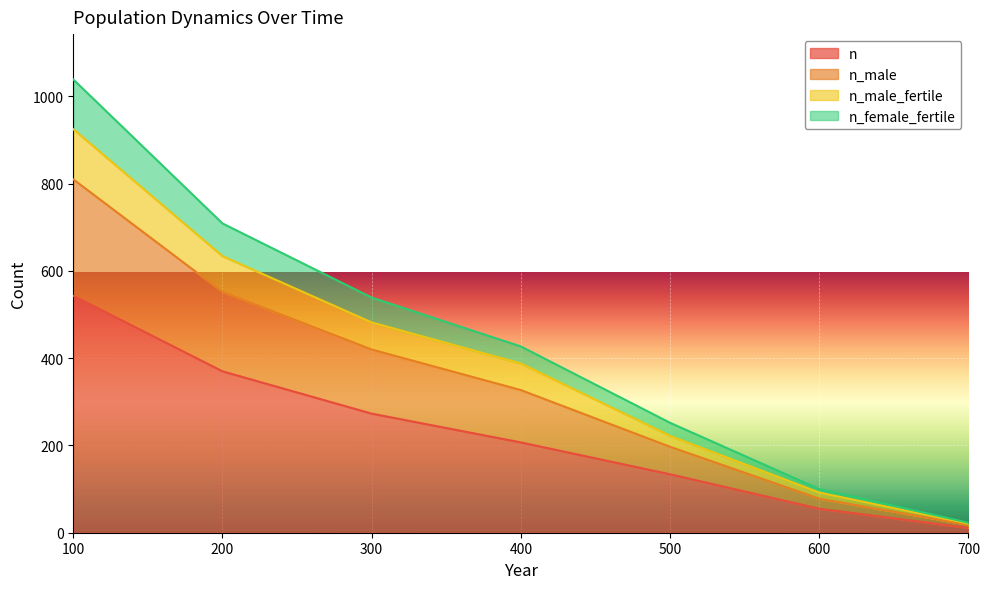

List the labels in order of n_male_fertile value, smallest first.

700, 600, 500, 400, 300, 200, 100